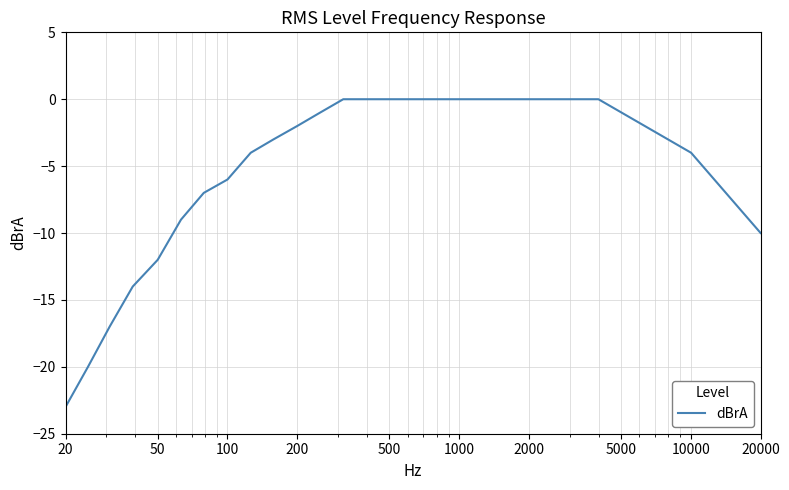

What is the sum of all values?

-152